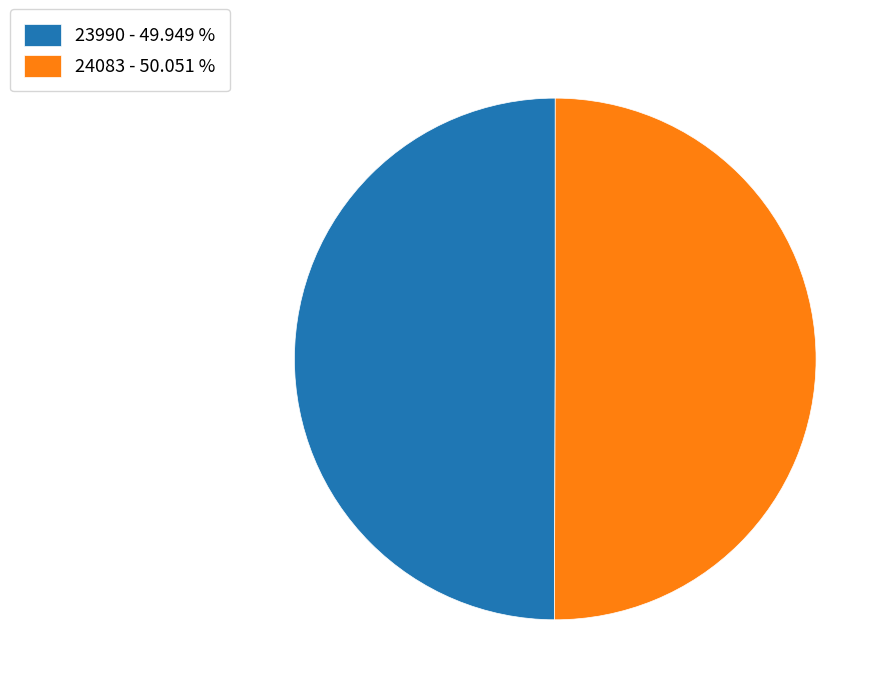

What is the ratio of the value at 24083 - 50.051 % to the value at 23990 - 49.949 %?

1.0